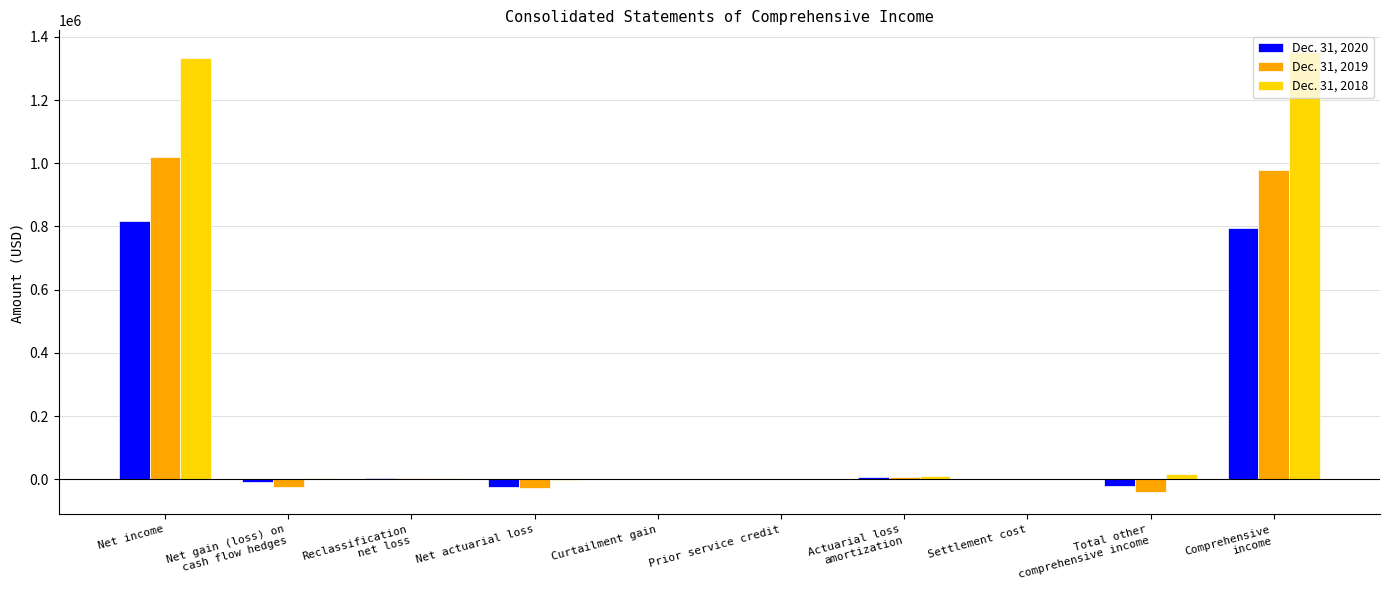

What is the greatest value displayed?

1351012